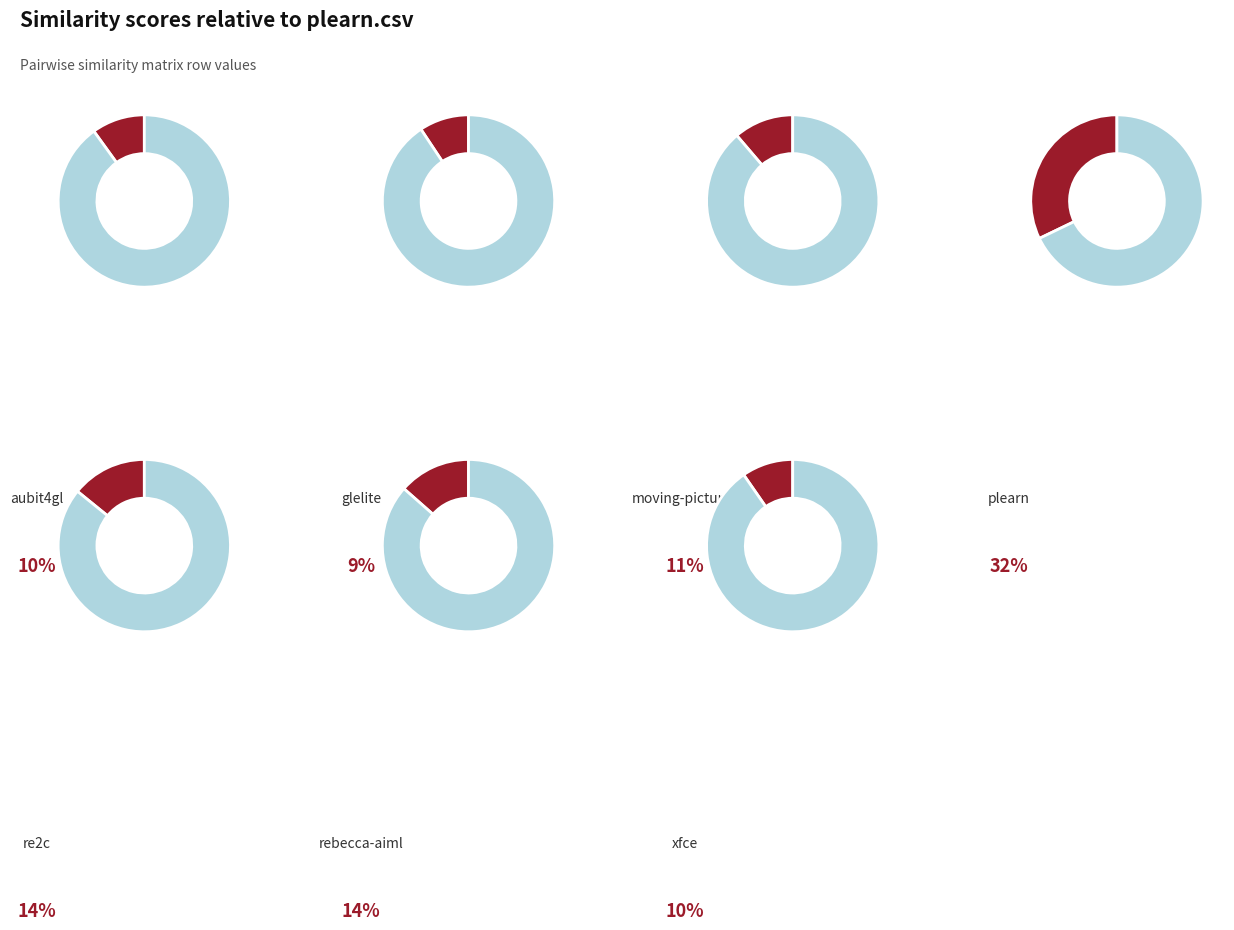

The moving-pictures.csv slice represents 11% of the pie. True or false?

True